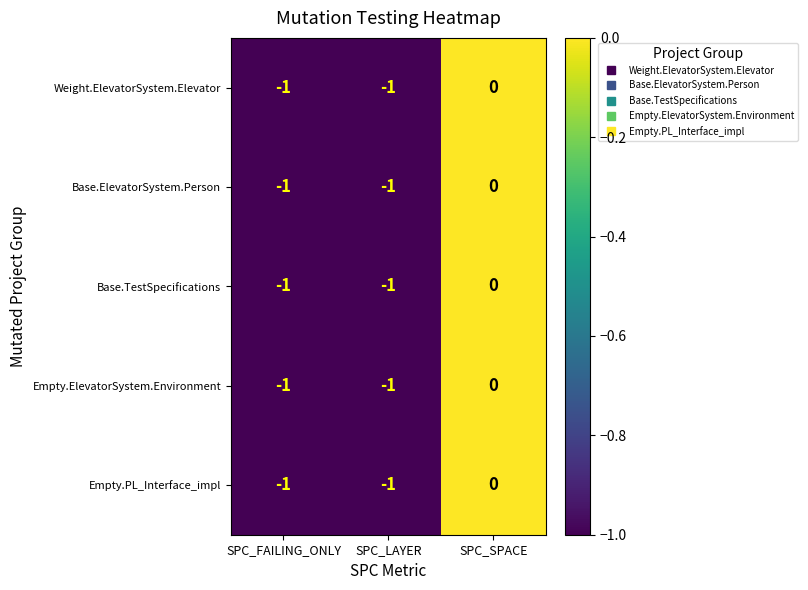

Reading left to right, transcribe all the data shown in this chart.

Weight.ElevatorSystem.Elevator: -1	-1	0
Base.ElevatorSystem.Person: -1	-1	0
Base.TestSpecifications: -1	-1	0
Empty.ElevatorSystem.Environment: -1	-1	0
Empty.PL_Interface_impl: -1	-1	0